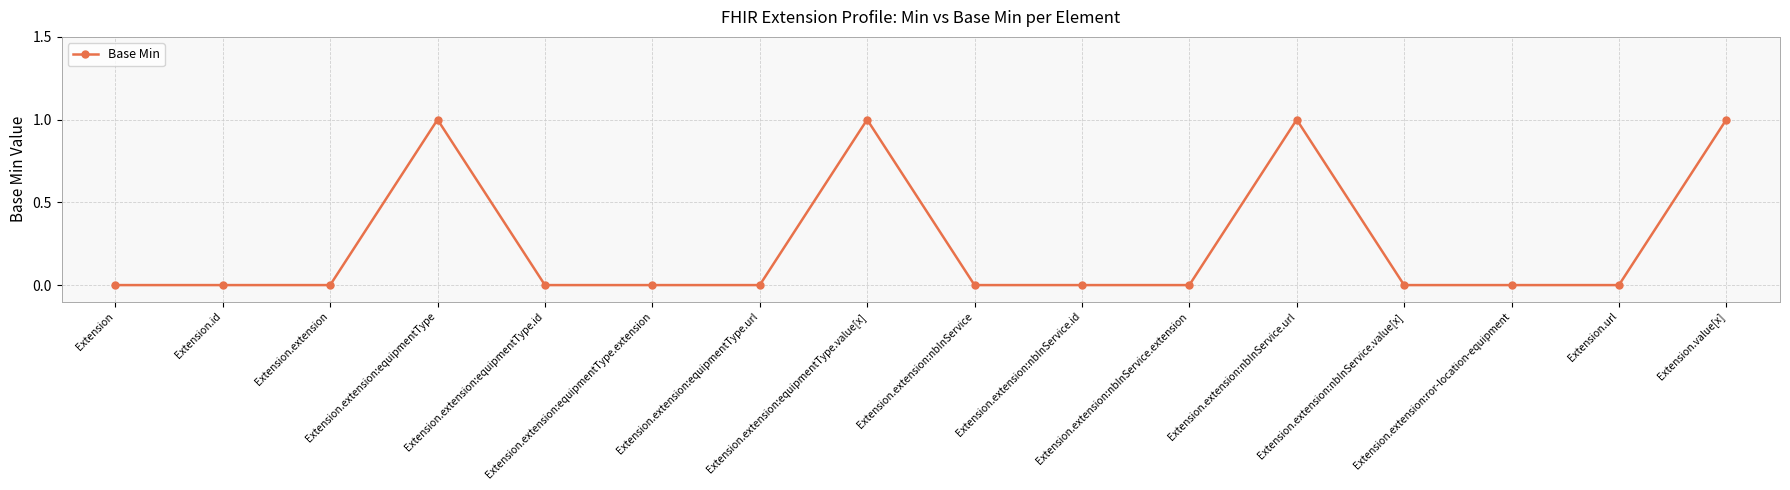

Reading left to right, extract all data points from this chart.

Extension=0	Extension.id=0	Extension.extension=0	Extension.extension:equipmentType=1	Extension.extension:equipmentType.id=0	Extension.extension:equipmentType.extension=0	Extension.extension:equipmentType.url=0	Extension.extension:equipmentType.value[x]=1	Extension.extension:nbInService=0	Extension.extension:nbInService.id=0	Extension.extension:nbInService.extension=0	Extension.extension:nbInService.url=1	Extension.extension:nbInService.value[x]=0	Extension.extension:ror-location-equipment=0	Extension.url=0	Extension.value[x]=1